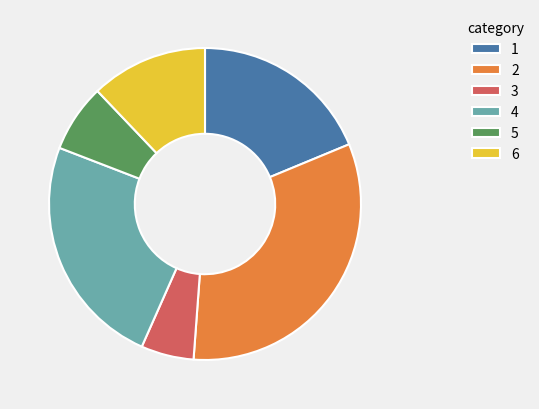

Which slice is the smallest?

3